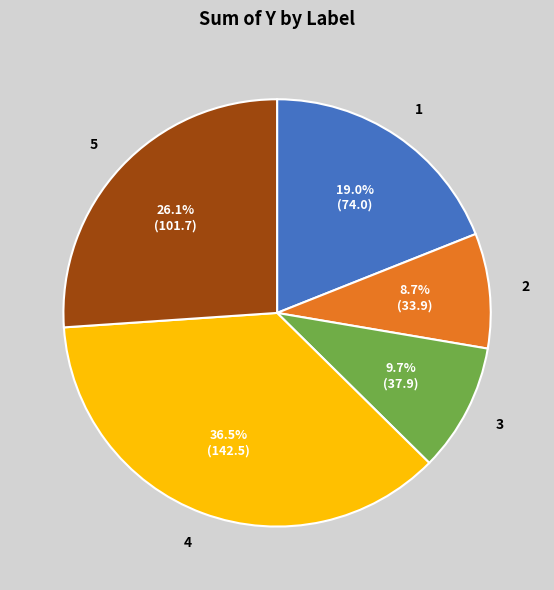

To the nearest percent, what is the difference between the largest and smallest slice percentages?

28%